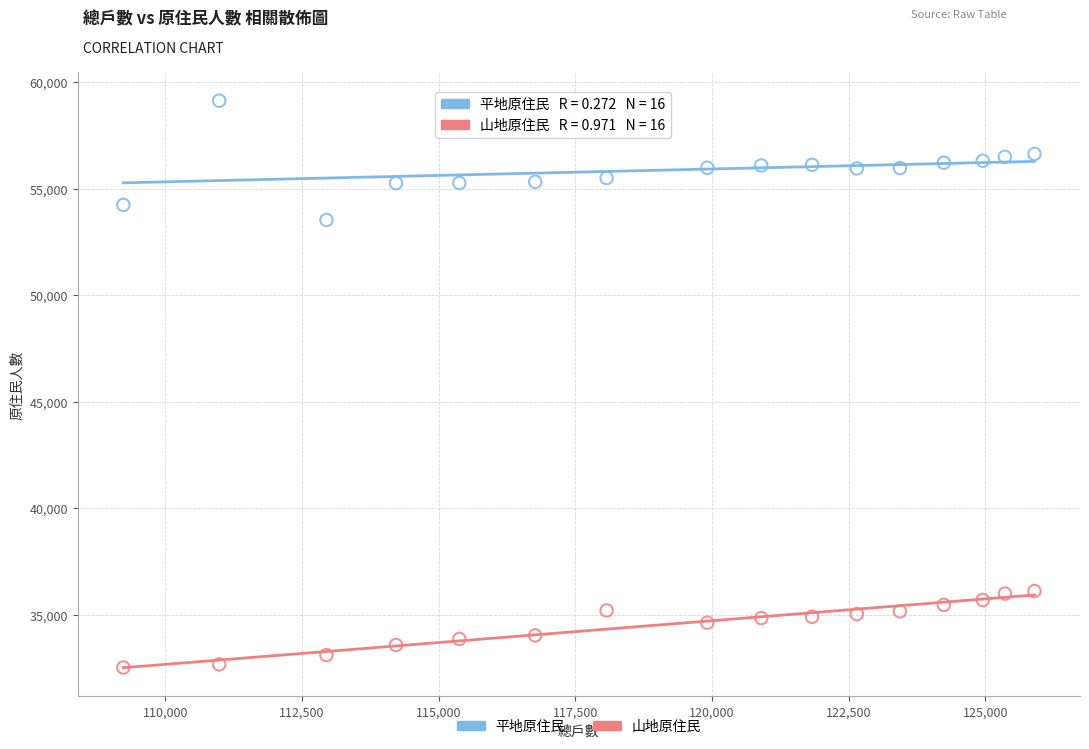

What are all the series names shown in the legend?

平地原住民, 山地原住民